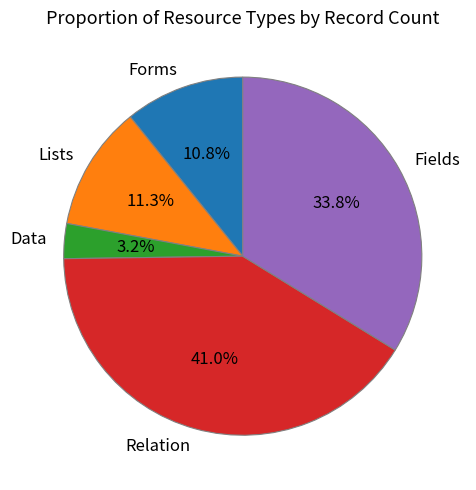

Which slice is the largest?

Relation